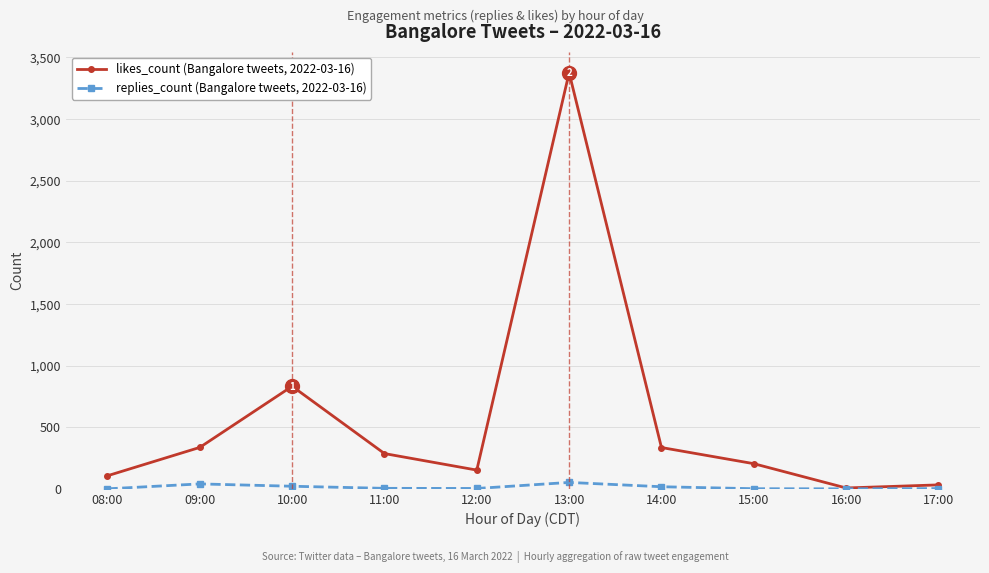

Count the number of data series in this chart.

2